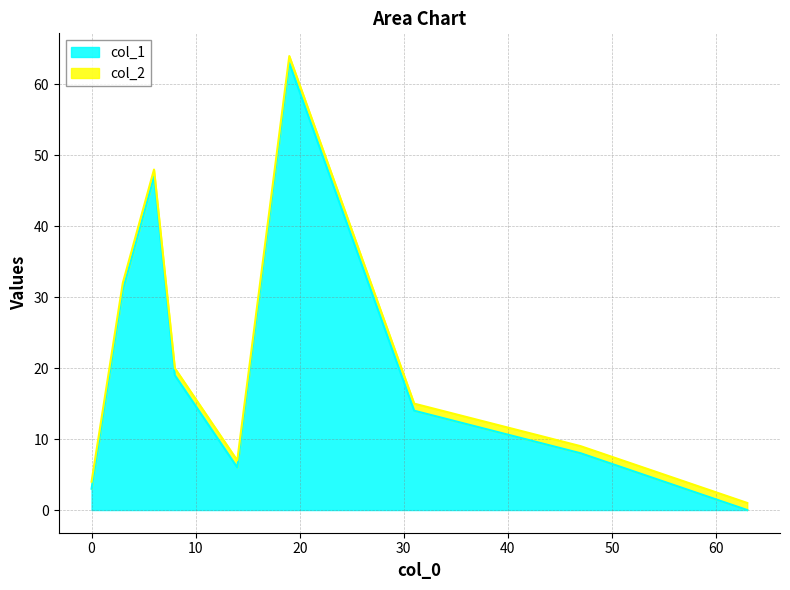

What are all the series names shown in the legend?

col_1, col_2